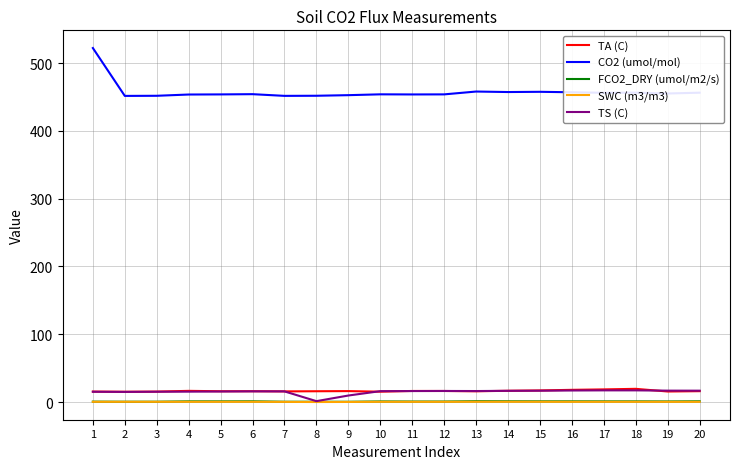

What is the difference between the maximum and minimum values in the SWC (m3/m3) series?

0.4